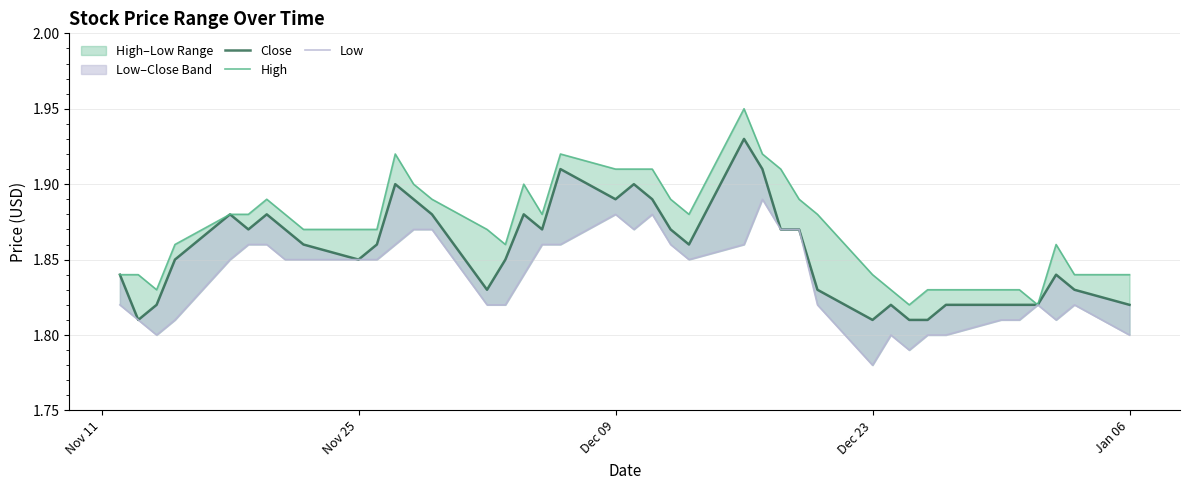

The value of Close at 32 is 3.0. True or false?

False